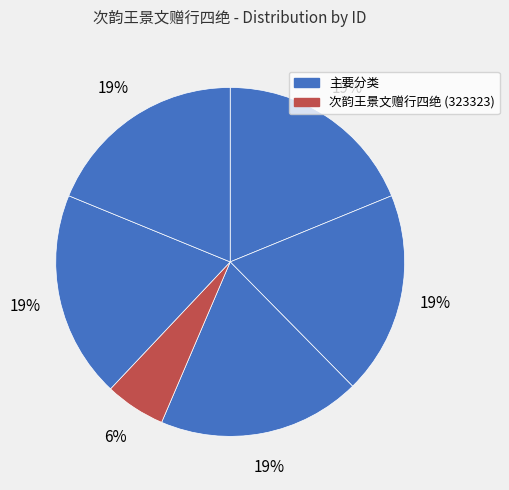

Is there any slice that represents more than half of the pie?

No